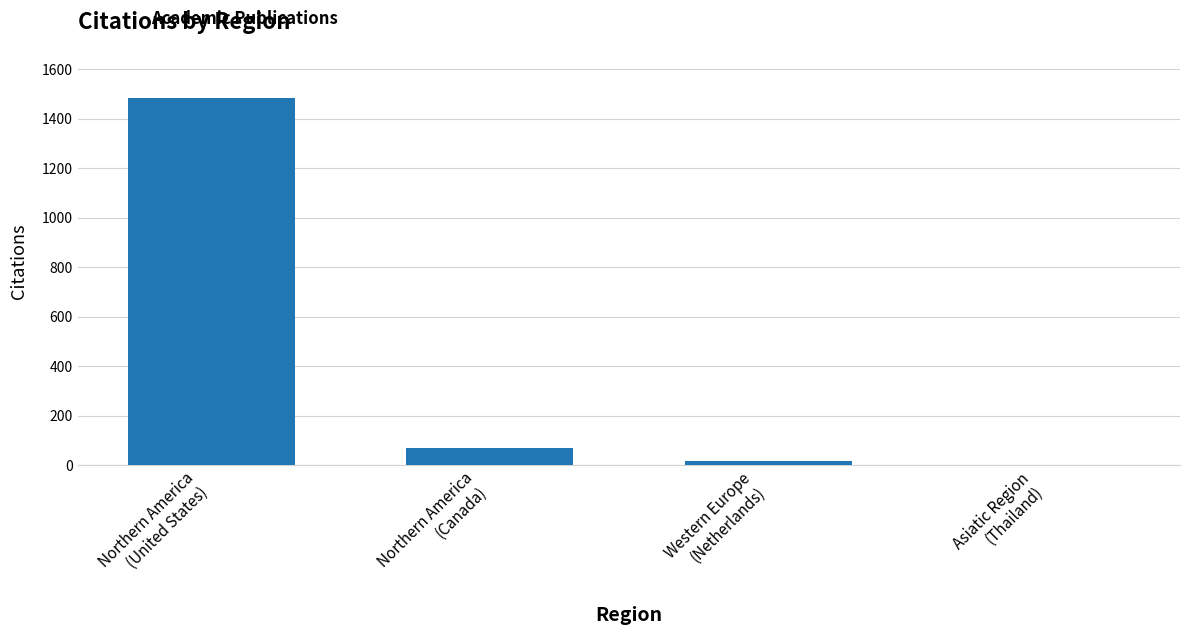

The chart shows a value of 1482 at Northern America
(United States). True or false?

True